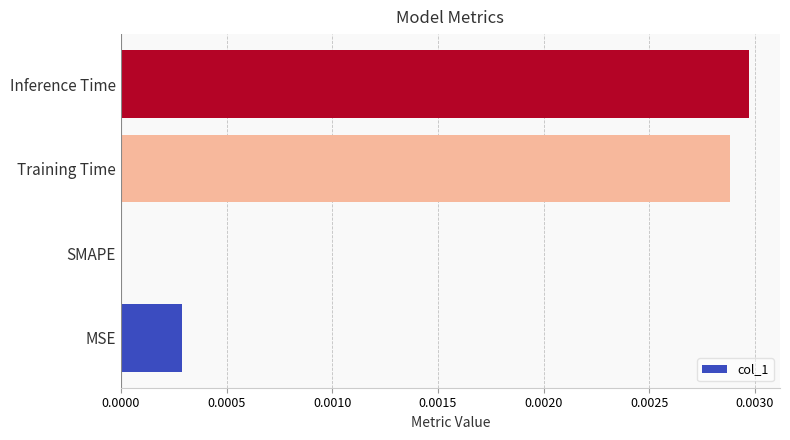

Is it true that the value at Training Time is 0.0?

True